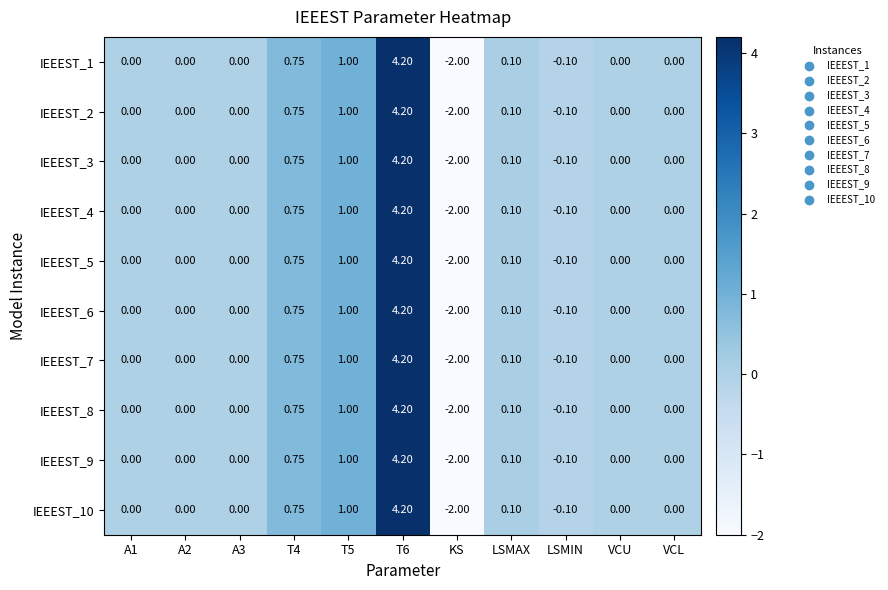

How many values in the IEEEST_6 series are below 0?

2